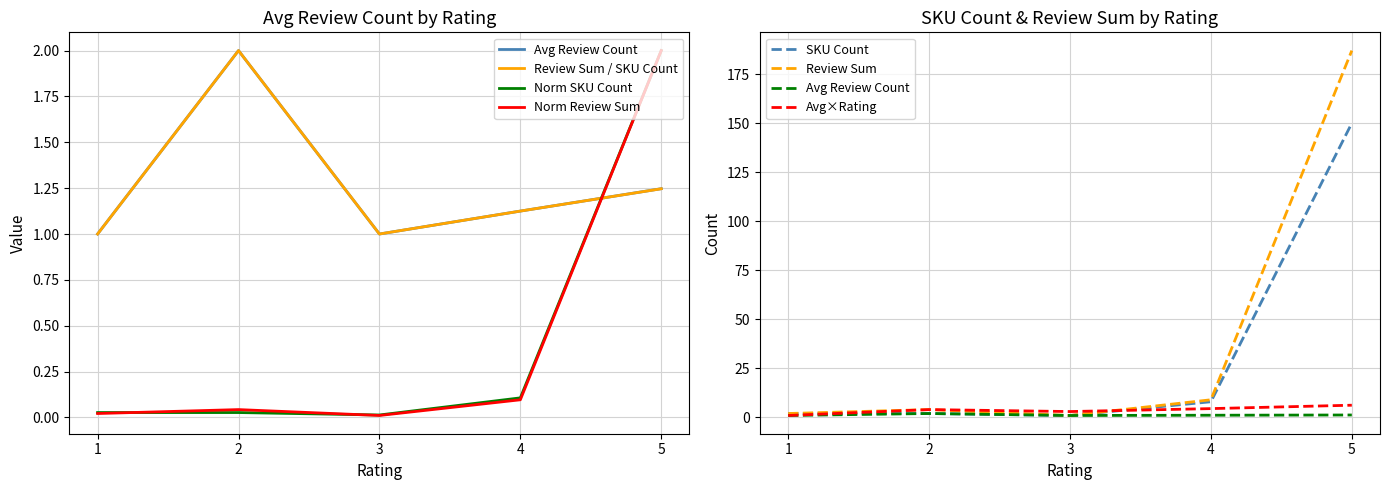

Does the chart have visible grid lines?

Yes